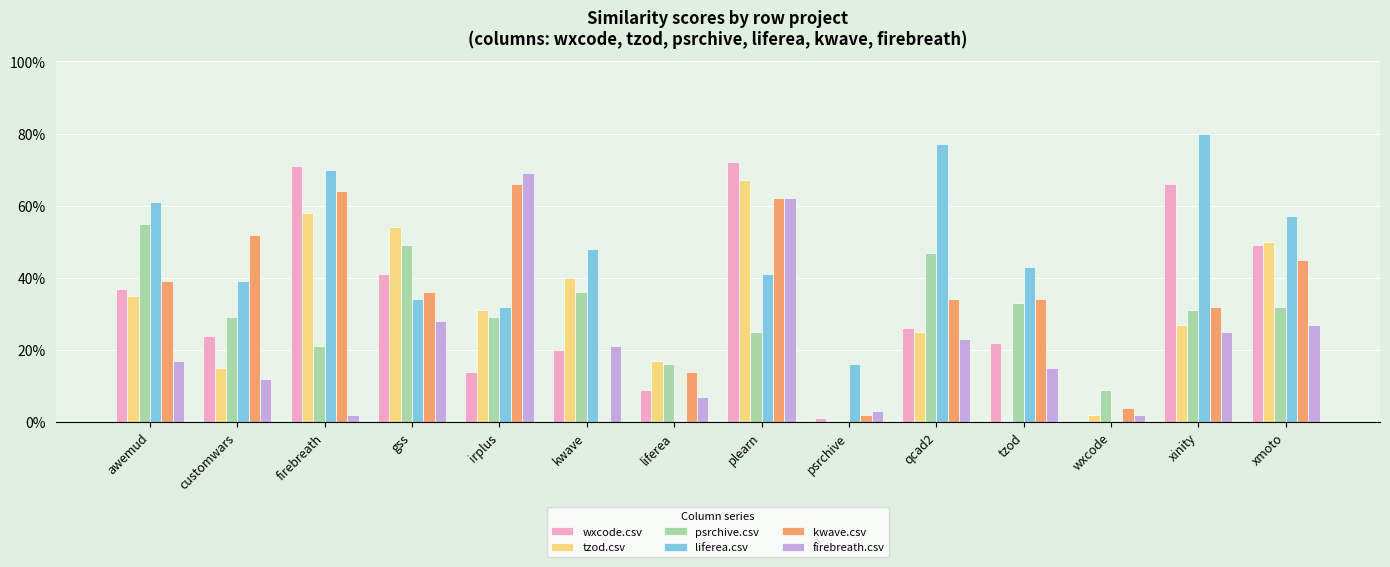

What are all the series names shown in the legend?

wxcode.csv, tzod.csv, psrchive.csv, liferea.csv, kwave.csv, firebreath.csv